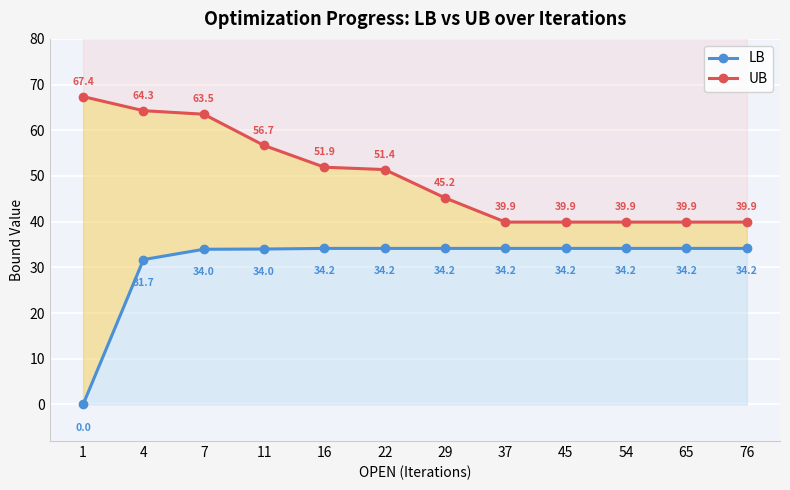

Where is UB nearest to the value 53?

16